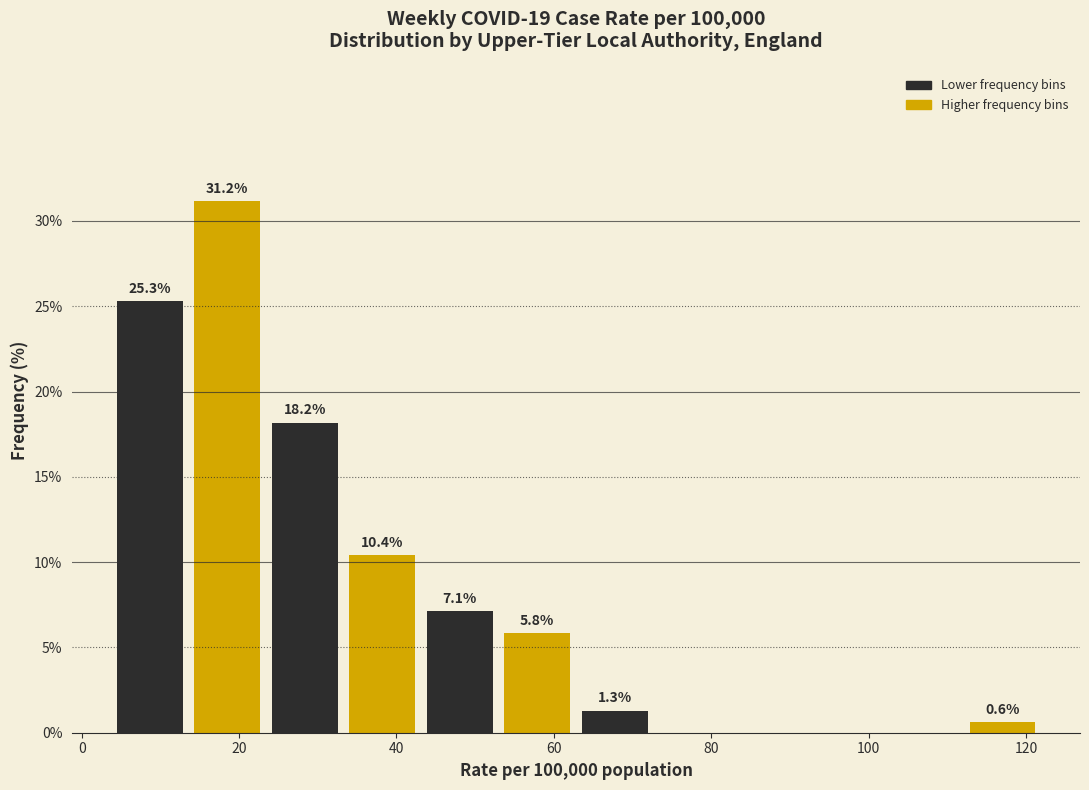

Over which range of the x-axis is the bar tallest?

14 to 24